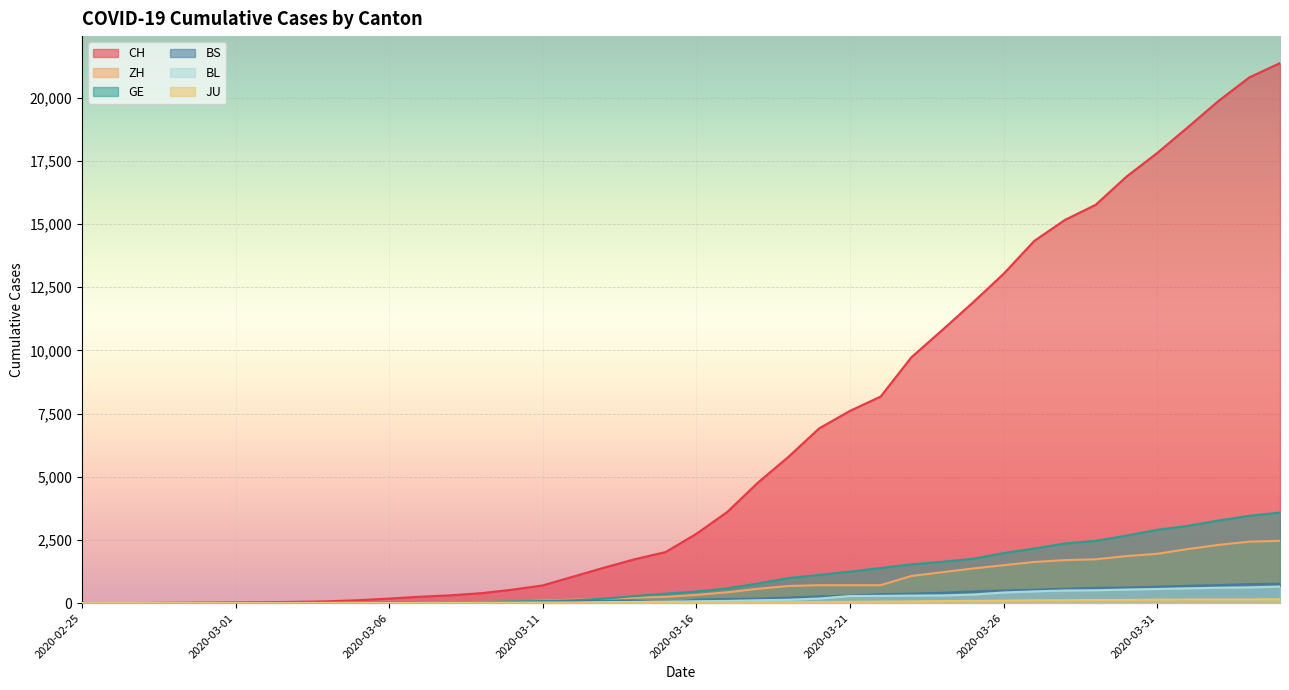

What is the difference between the GE values at 2020-03-12 and 2020-03-28?

2246